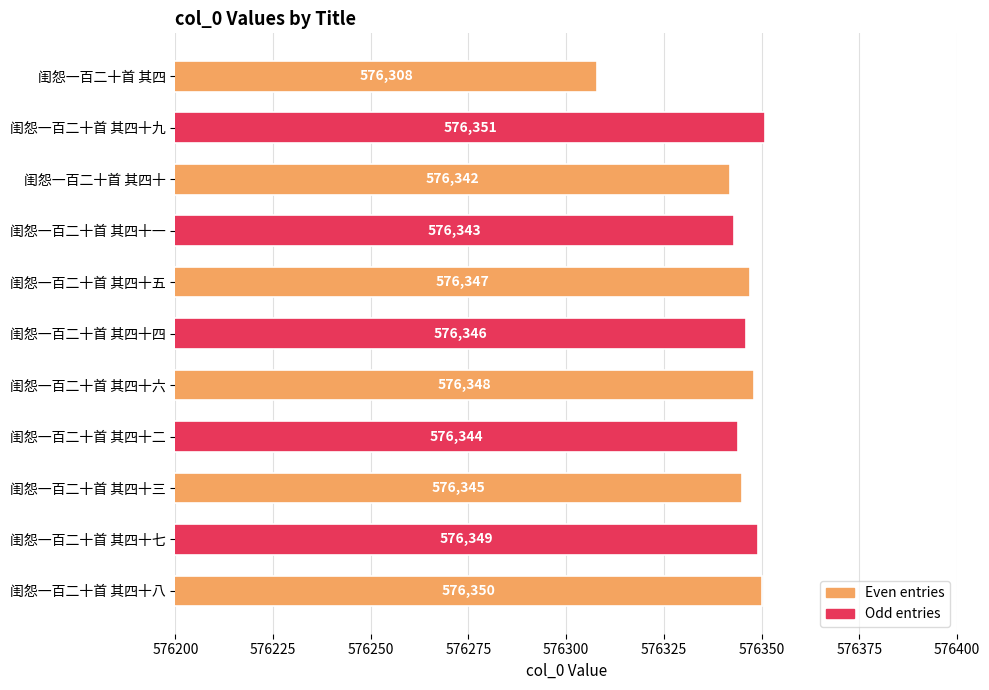

List the labels in order of value, smallest first.

闺怨一百二十首 其四, 闺怨一百二十首 其四十, 闺怨一百二十首 其四十一, 闺怨一百二十首 其四十二, 闺怨一百二十首 其四十三, 闺怨一百二十首 其四十四, 闺怨一百二十首 其四十五, 闺怨一百二十首 其四十六, 闺怨一百二十首 其四十七, 闺怨一百二十首 其四十八, 闺怨一百二十首 其四十九